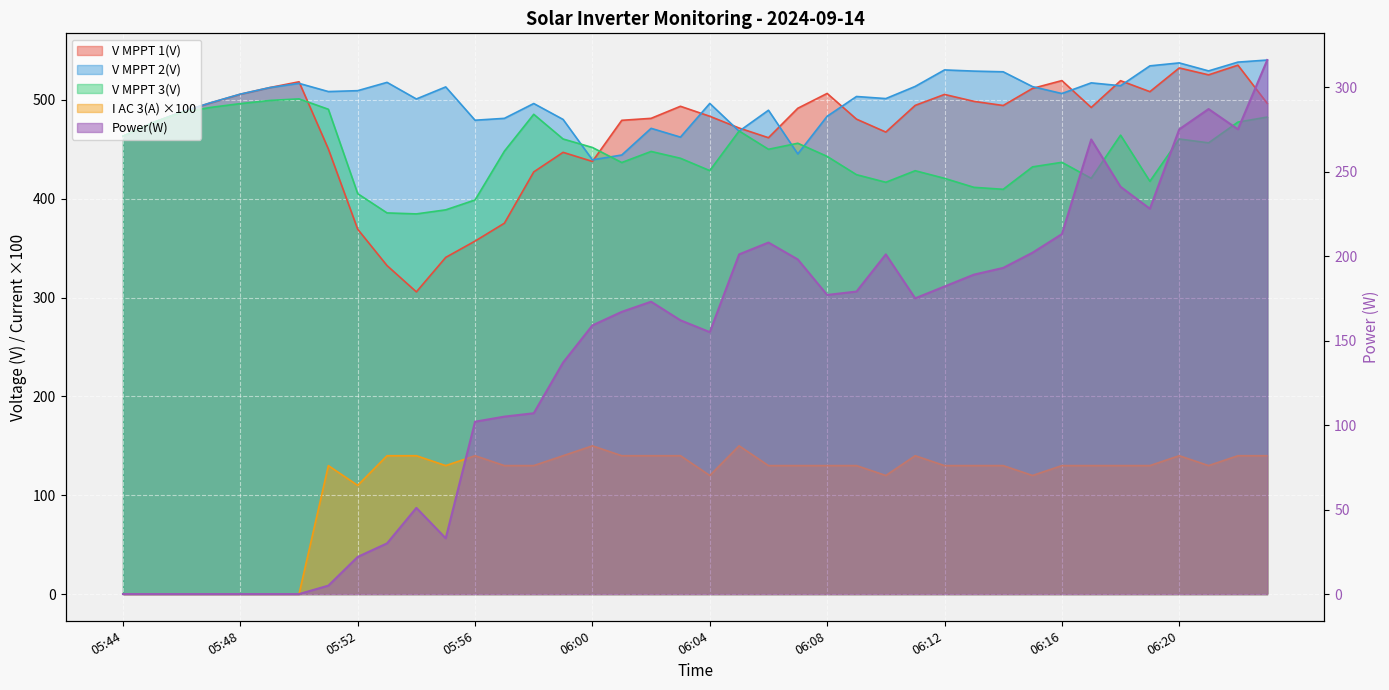

Which series has the largest total across all categories?

V MPPT 2(V)